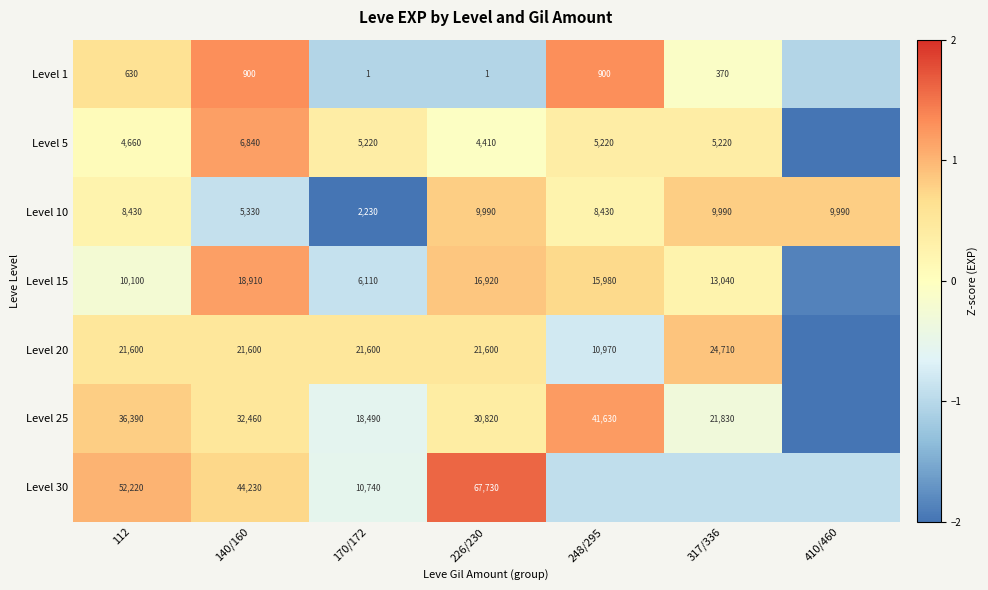

What is the difference between the highest and lowest values at 226/230?

67729.0